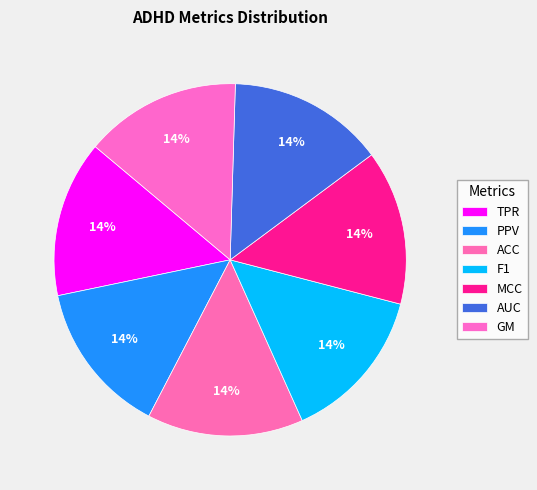

Count the number of slices in the pie.

7